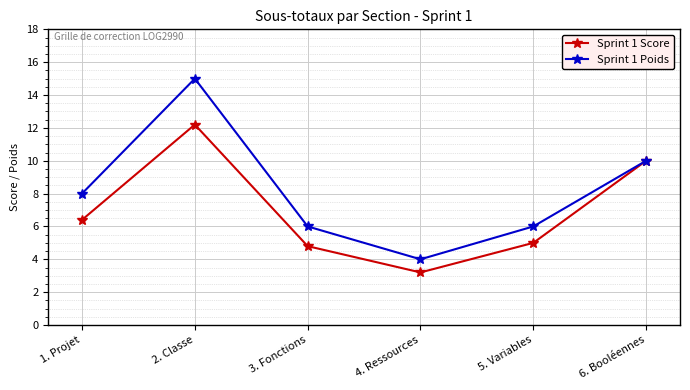

What is the sum of all Sprint 1 Score values?

41.6